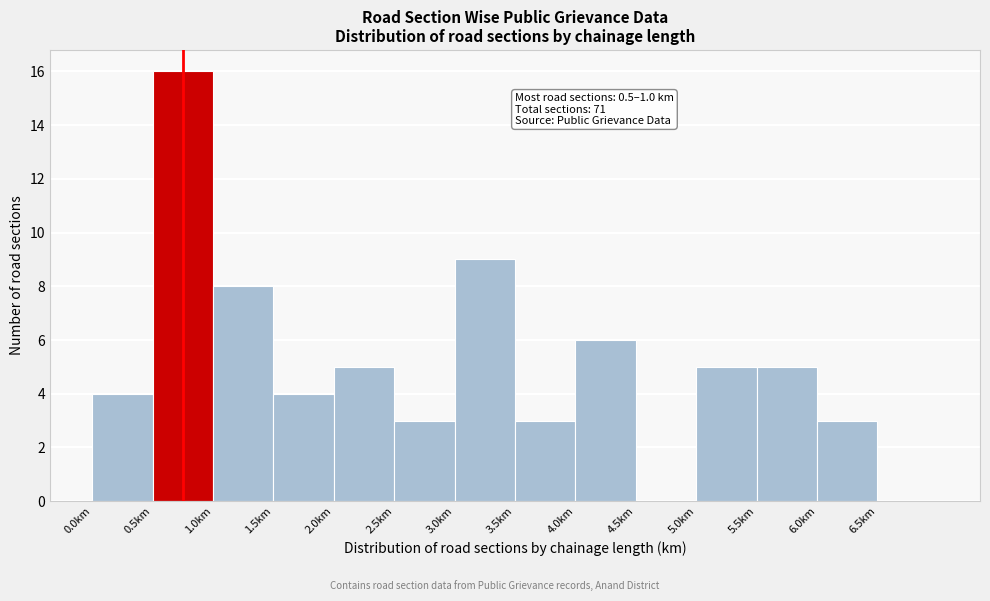

Over which range of the x-axis is the bar tallest?

0.5 to 1.0